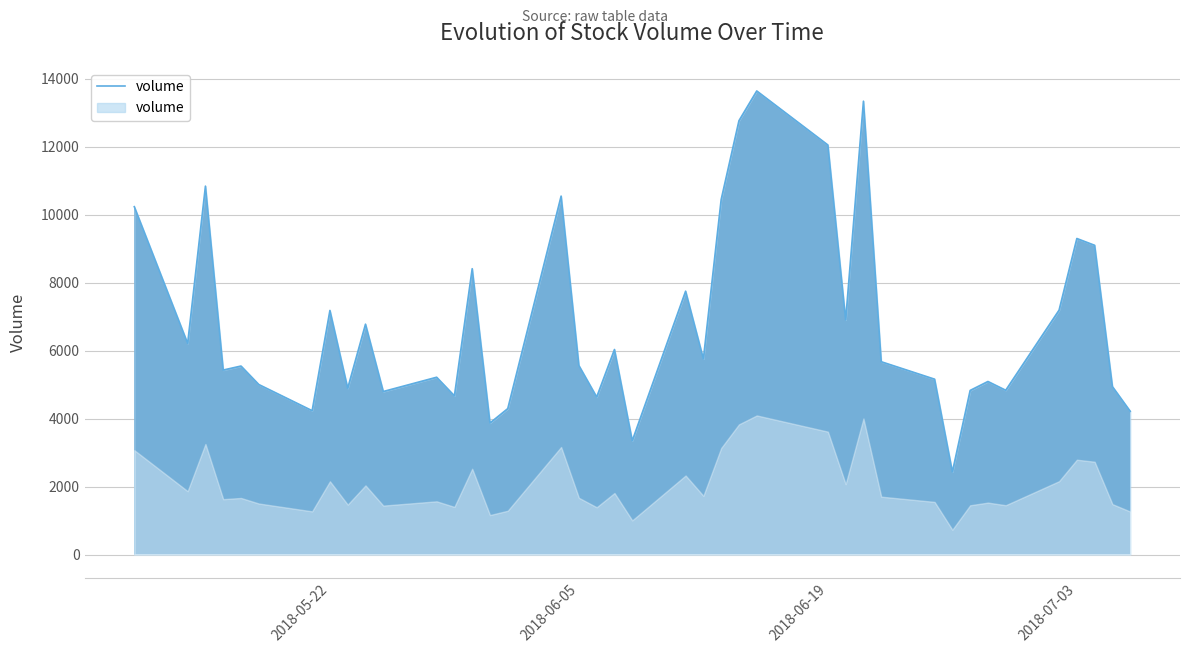

How many lines are shown in the chart?

1